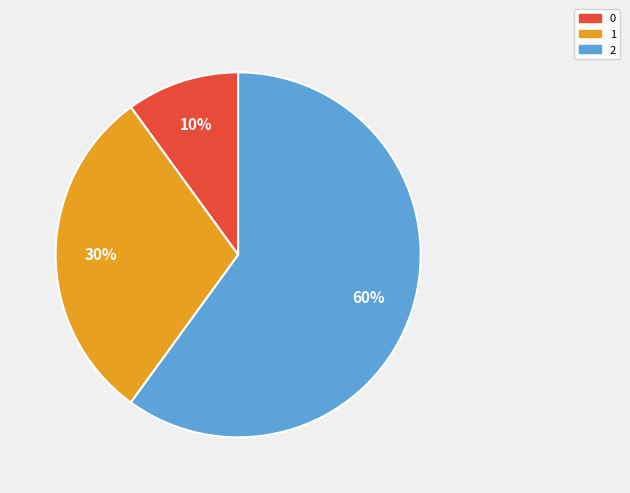

To the nearest percent, what percentage of the pie is 1?

30%